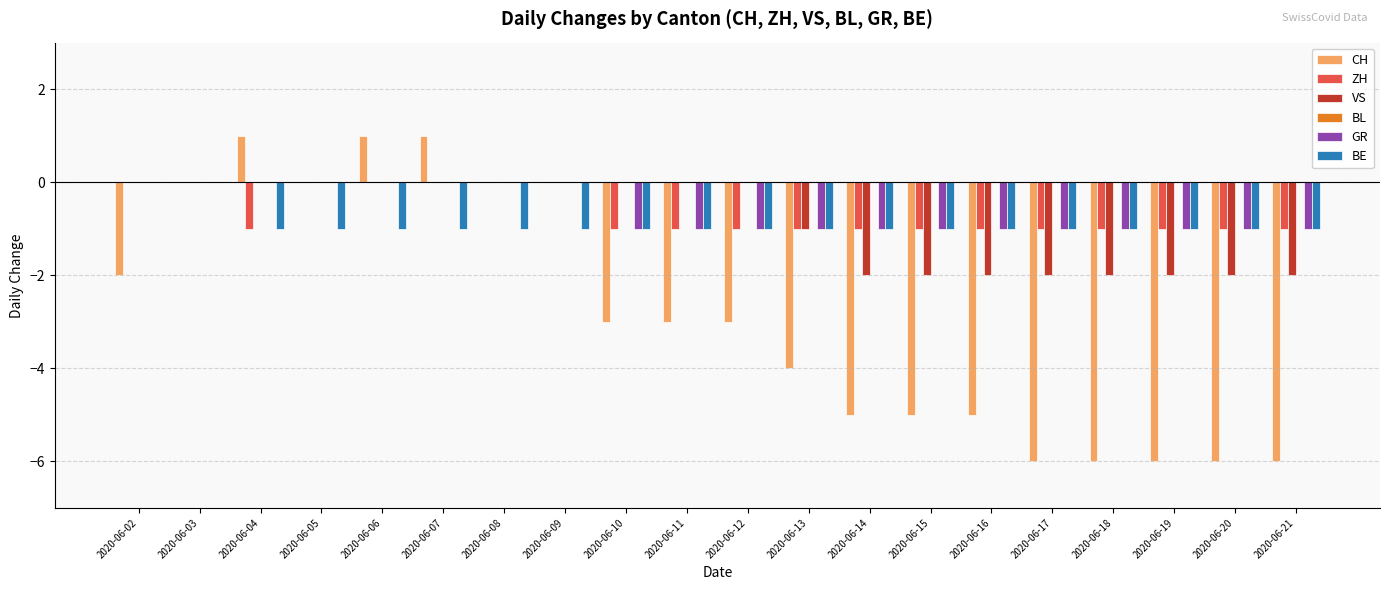

Count the CH values in the range -5 to 0.

12